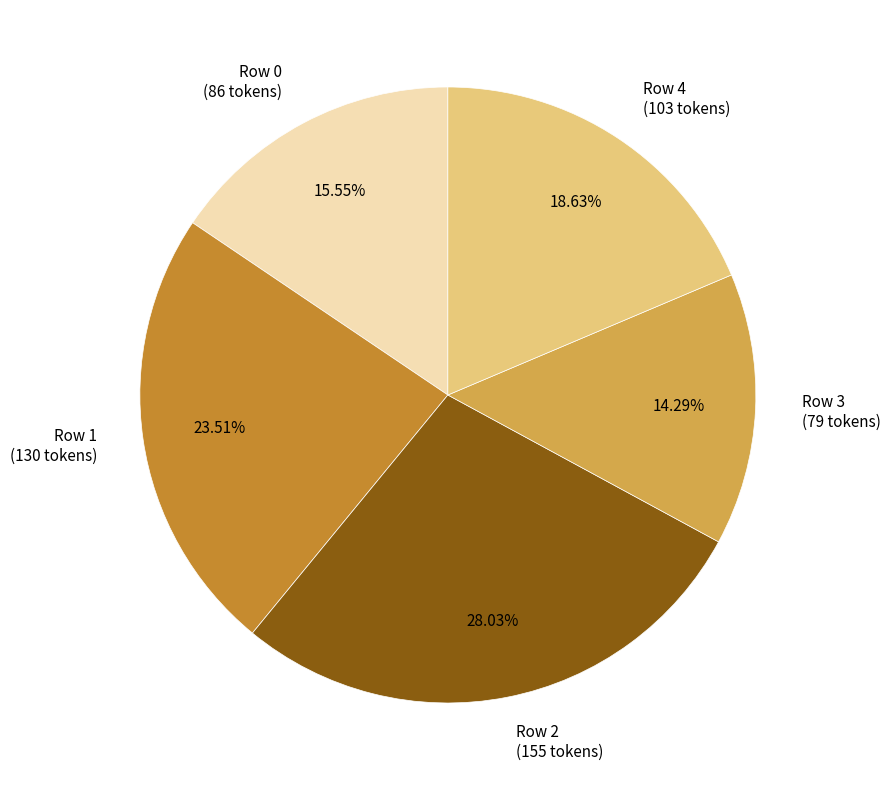

True or false: Row 3 accounts for 14% of the total.

True